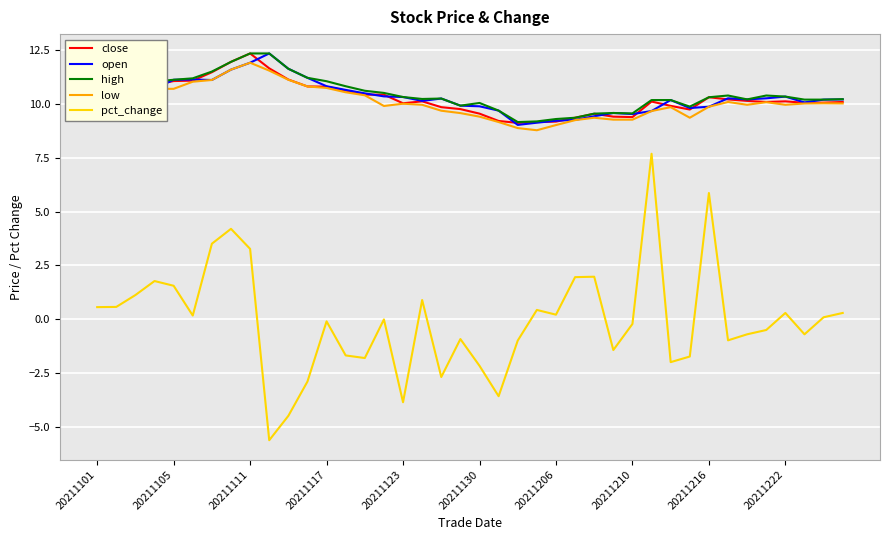

True or false: pct_change and low cross at least once.

False